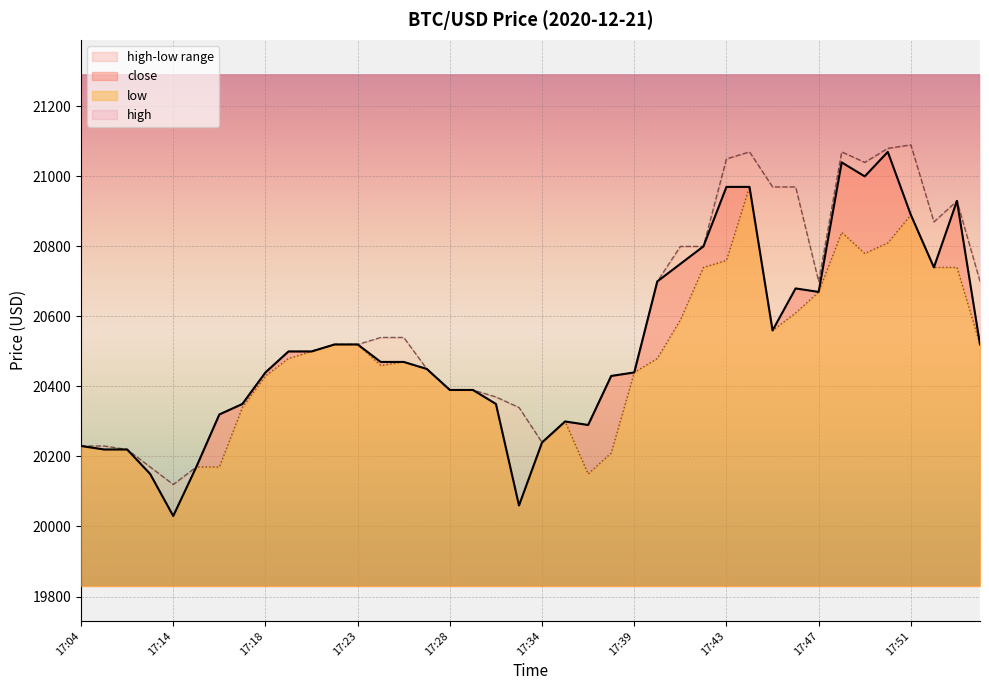

What is the value of the close point at the 14th from the left?

20470